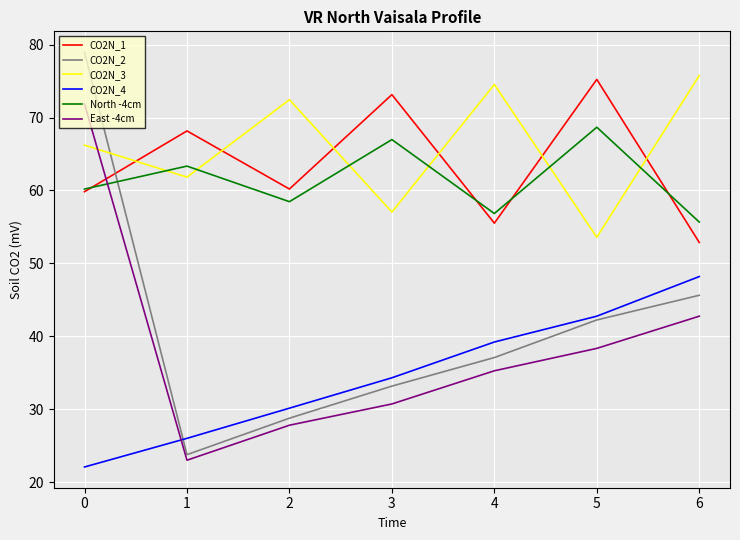

True or false: CO2N_3 has more than 2 points higher than both neighbors.

False